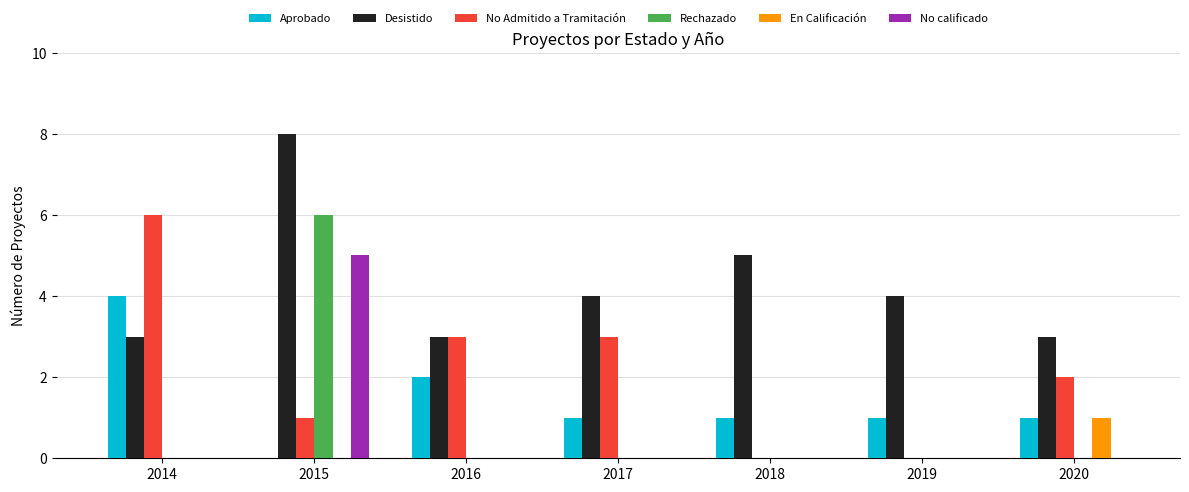

Which label corresponds to the largest value in the chart?

2015